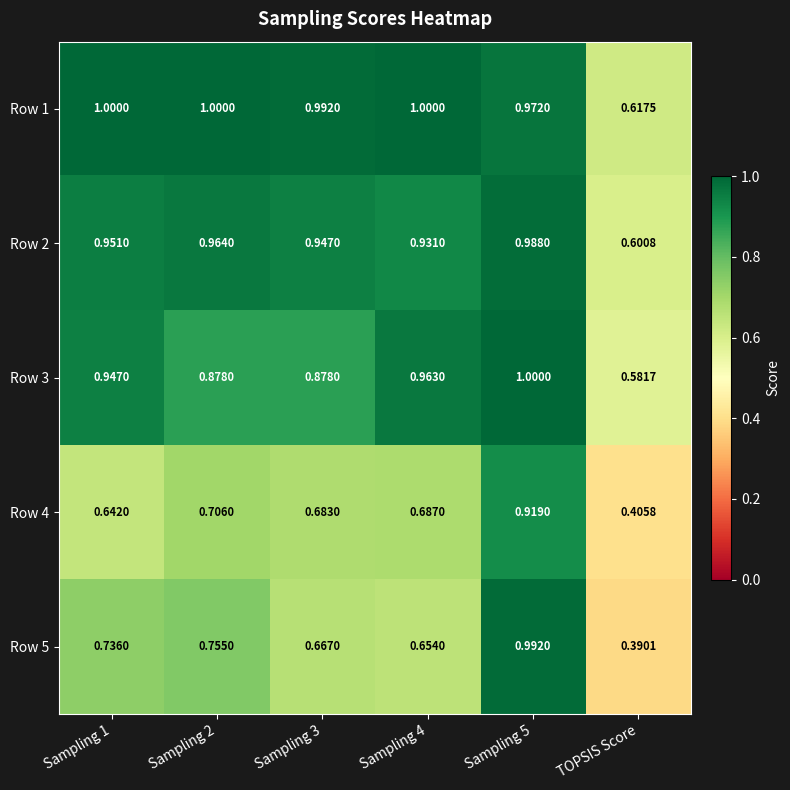

What is the total value across all series at Sampling 2?

4.3